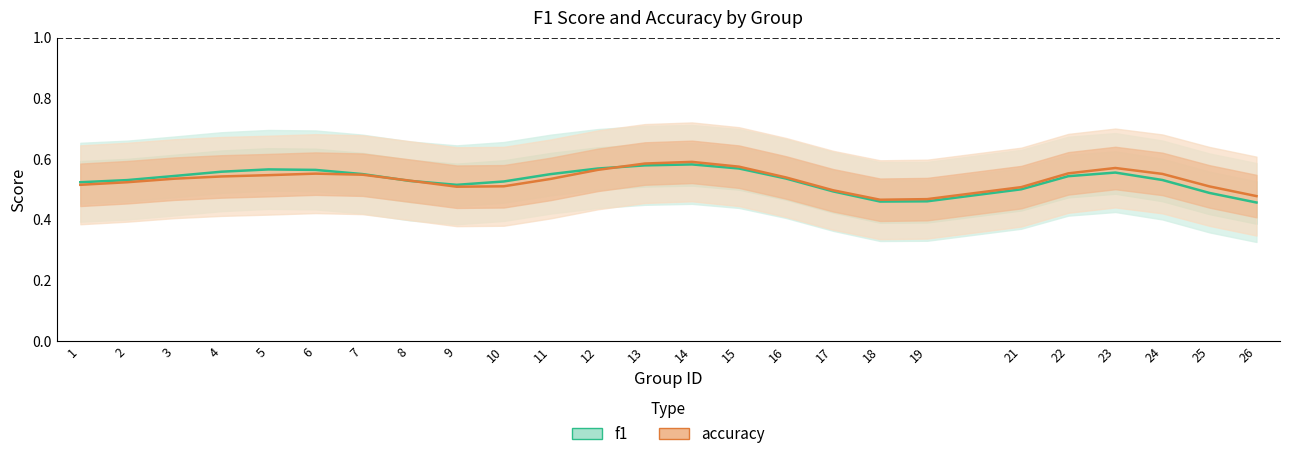

Rank the series by their maximum value, from highest to lowest.

accuracy, f1